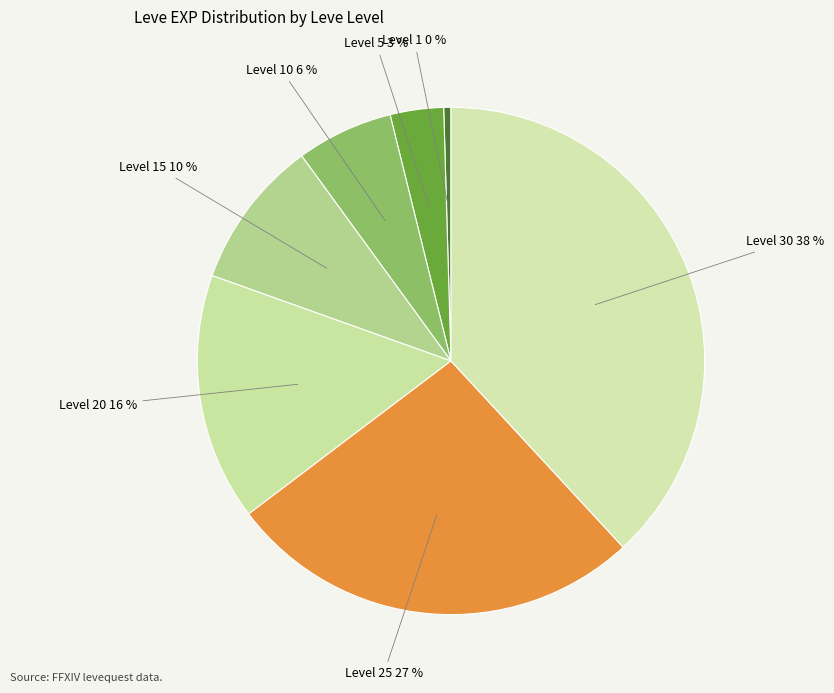

How many segments does this pie chart have?

7